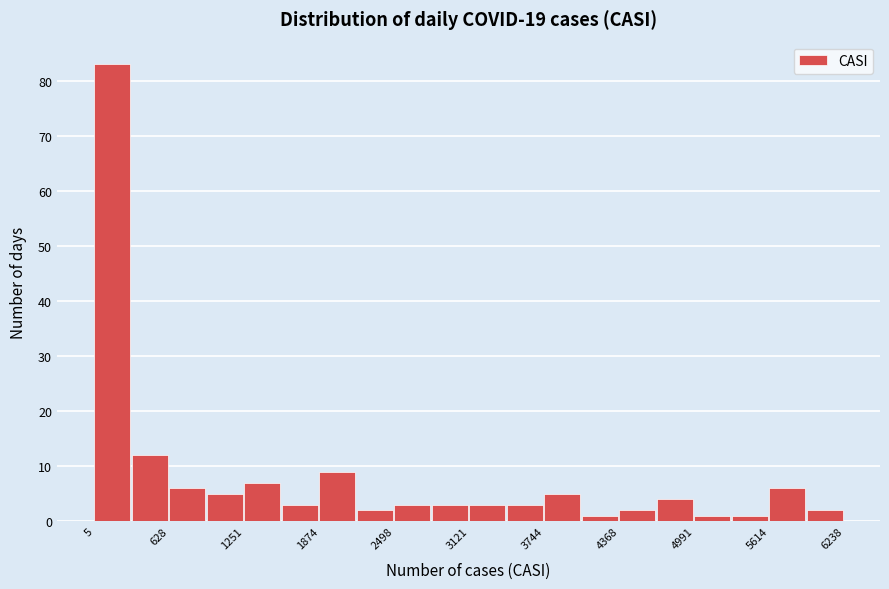

Around what value on the x-axis is the tallest bar? Give the approximate position of its centre, as read against the axis.

200